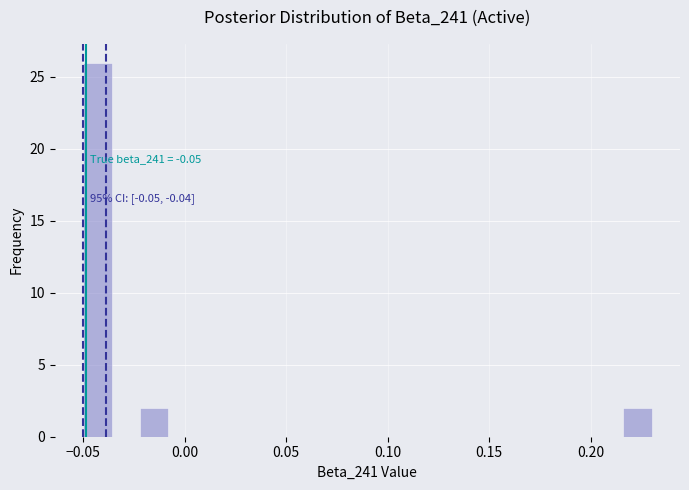

Read against the x-axis, roughly where is the centre of the tallest bar?

-0.045